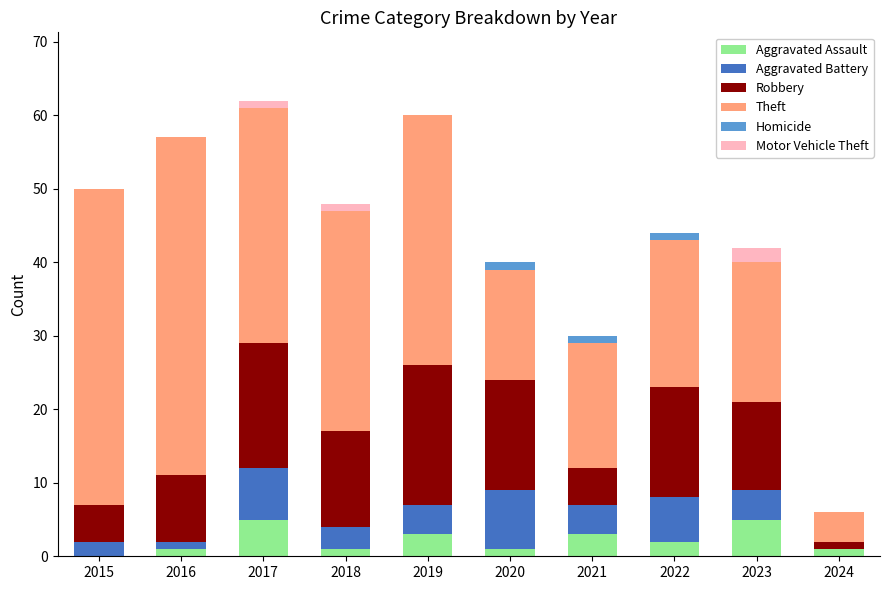

True or false: Robbery has a value of 12 at 2023.

True